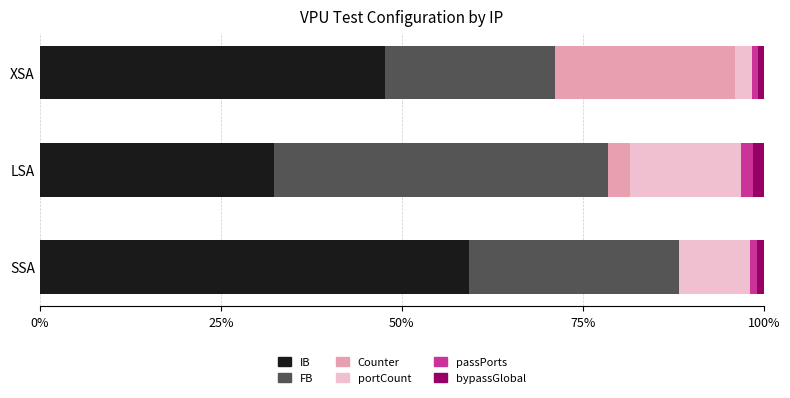

At which label does IB reach its peak?

SSA